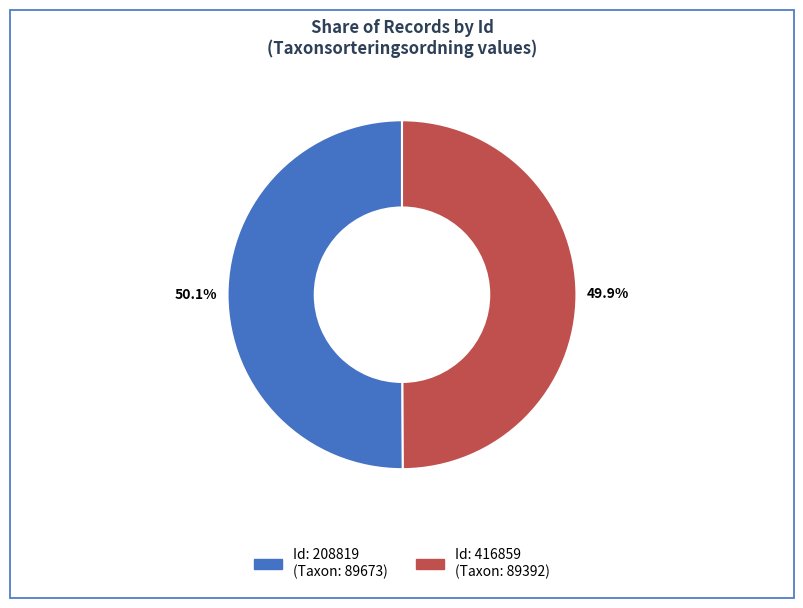

Is there a majority slice in this chart?

Yes